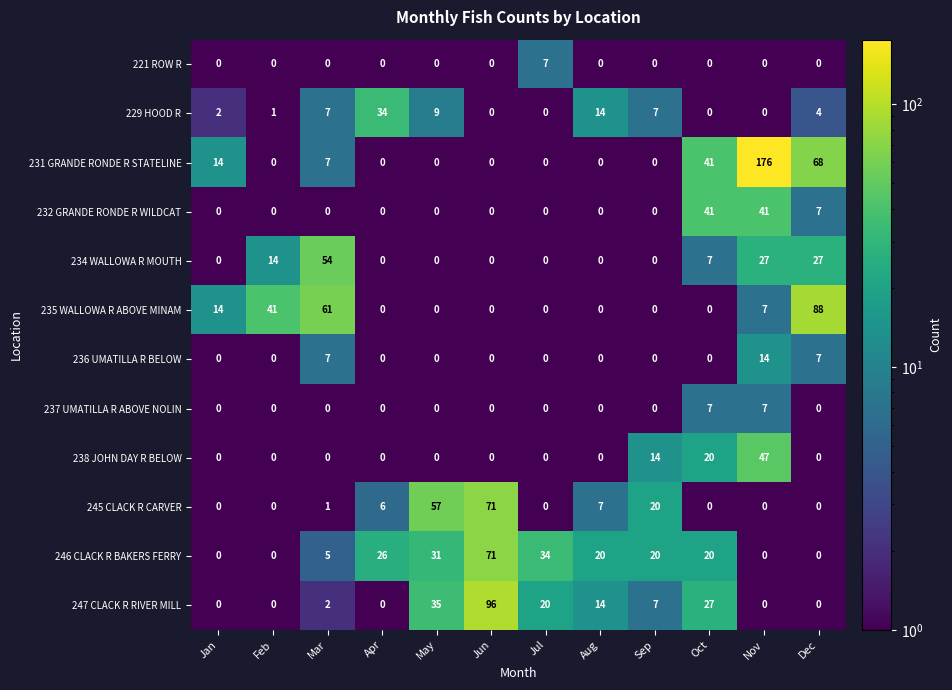

Which series has the largest total across all categories?

231 GRANDE RONDE R STATELINE